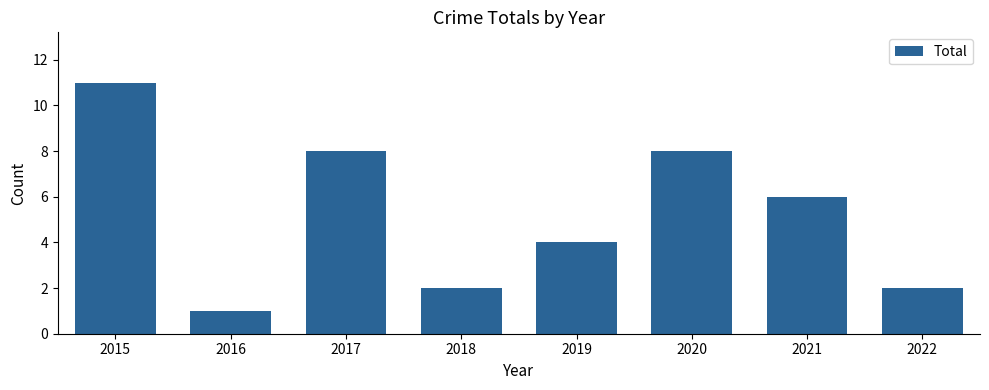

How many bars are there in total?

8